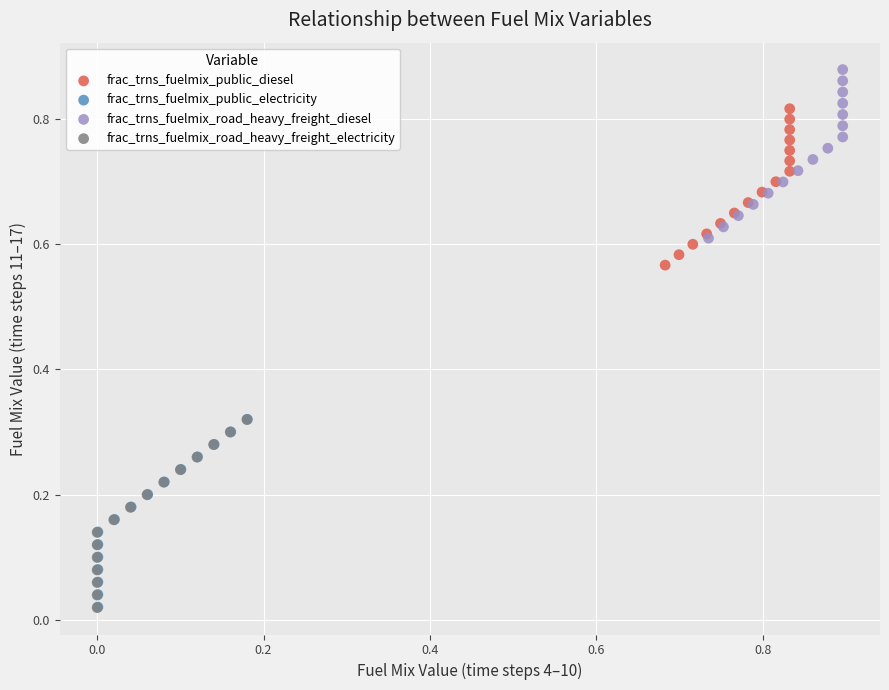

Which series reaches the maximum Y coordinate?

frac_trns_fuelmix_road_heavy_freight_diesel